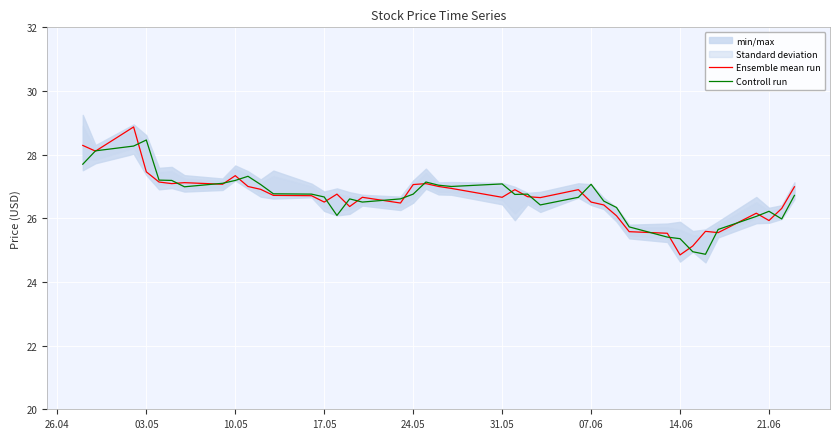

At how many categories does at least one series exceed 27?

16